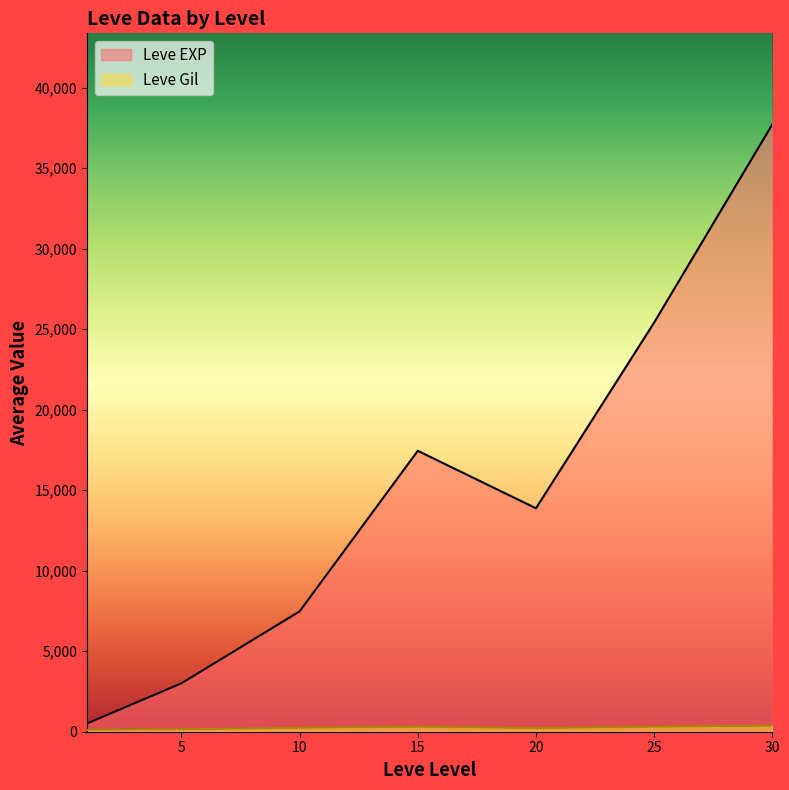

Between 10 and 20, which series saw the biggest shift?

Leve EXP